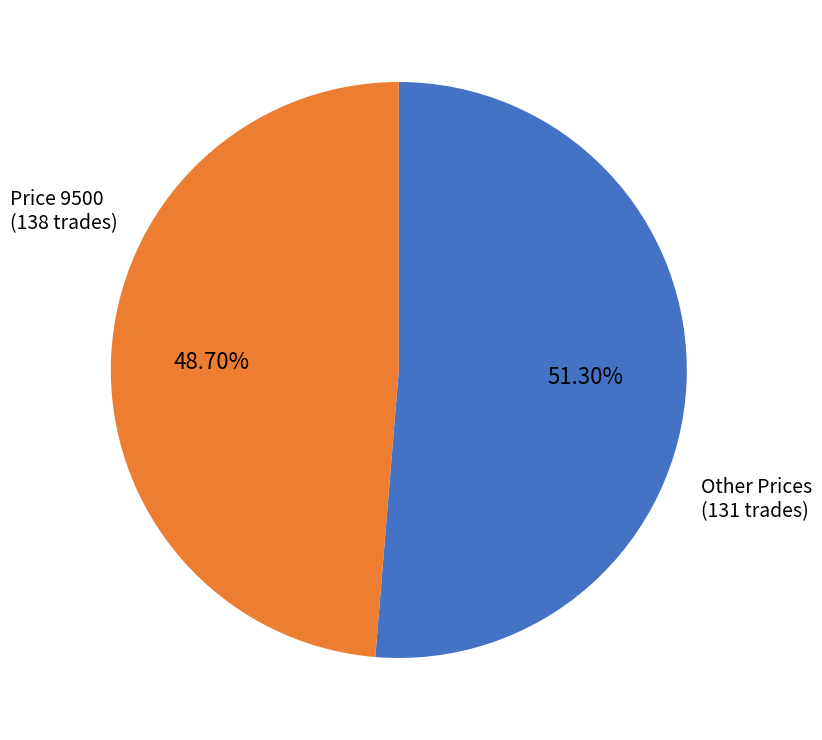

Is there a majority slice in this chart?

Yes